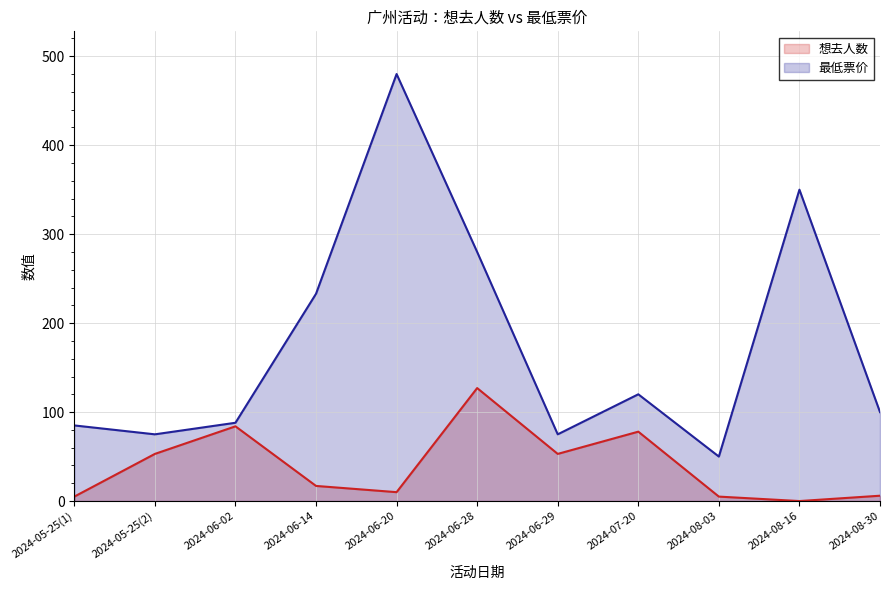

True or false: 最低票价 has a value of 350 at 2024-08-16.

True